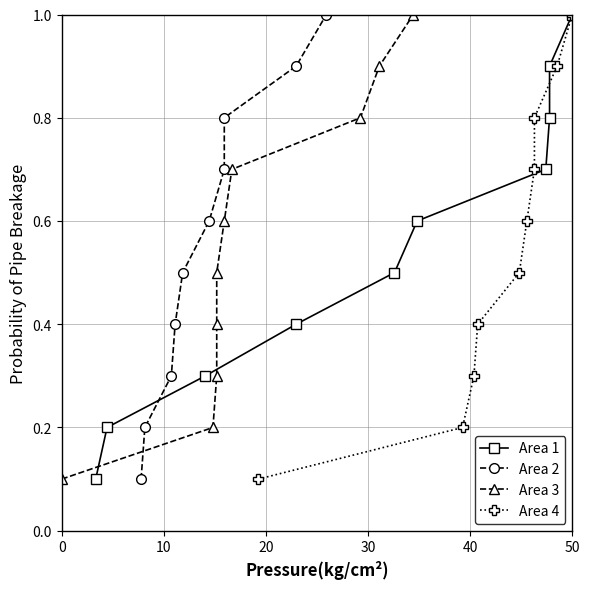

How many lines are shown in the chart?

4